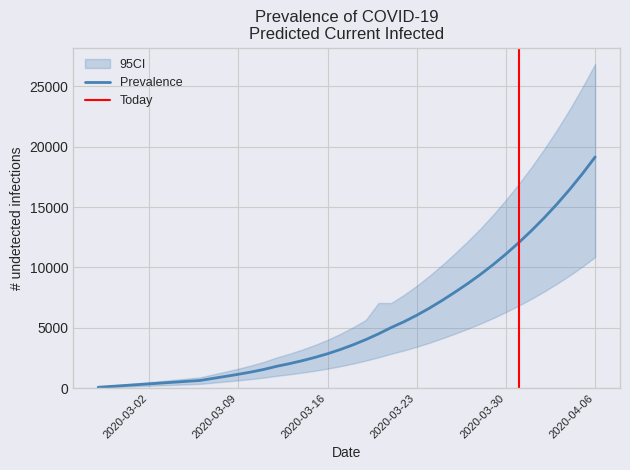

At which label is predicted_current_infected_lower closest to 5448?

30